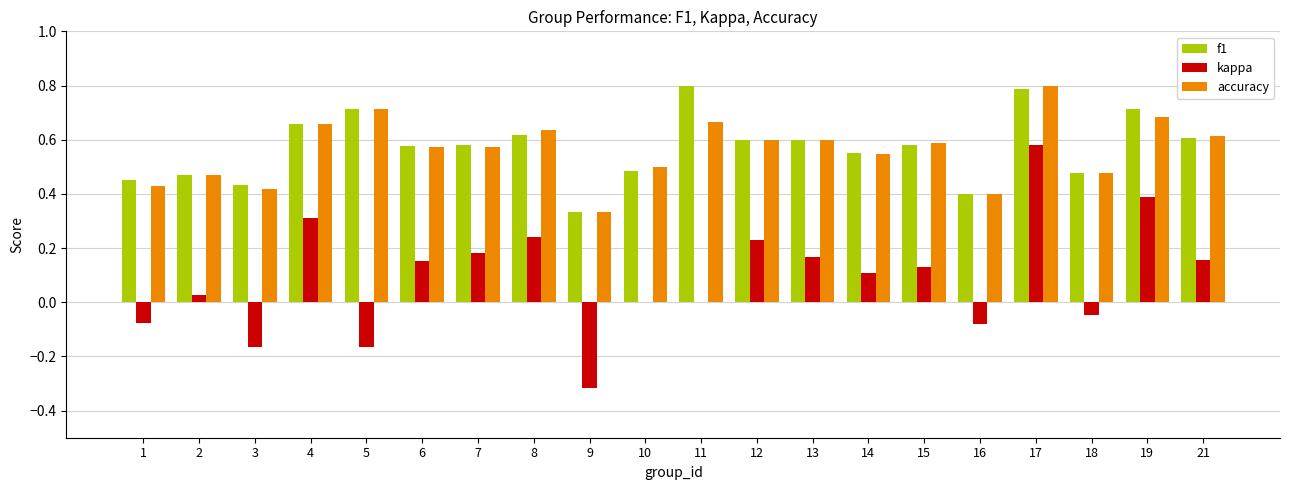

How many categories are shown in the chart?

20